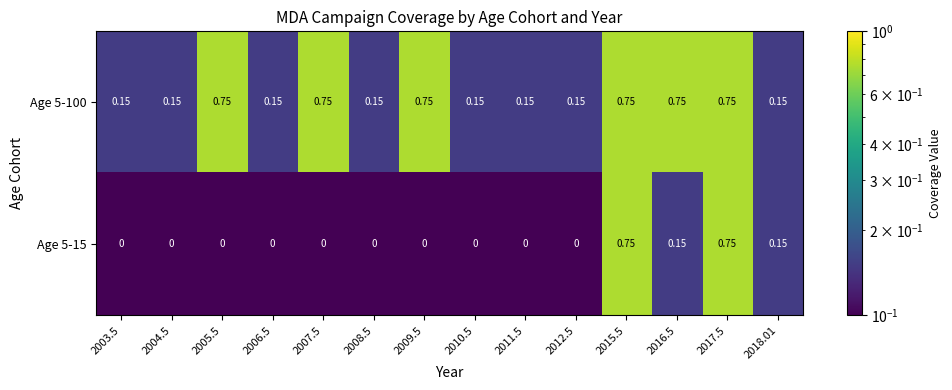

At which category does the chart reach its peak across all series?

2005.5